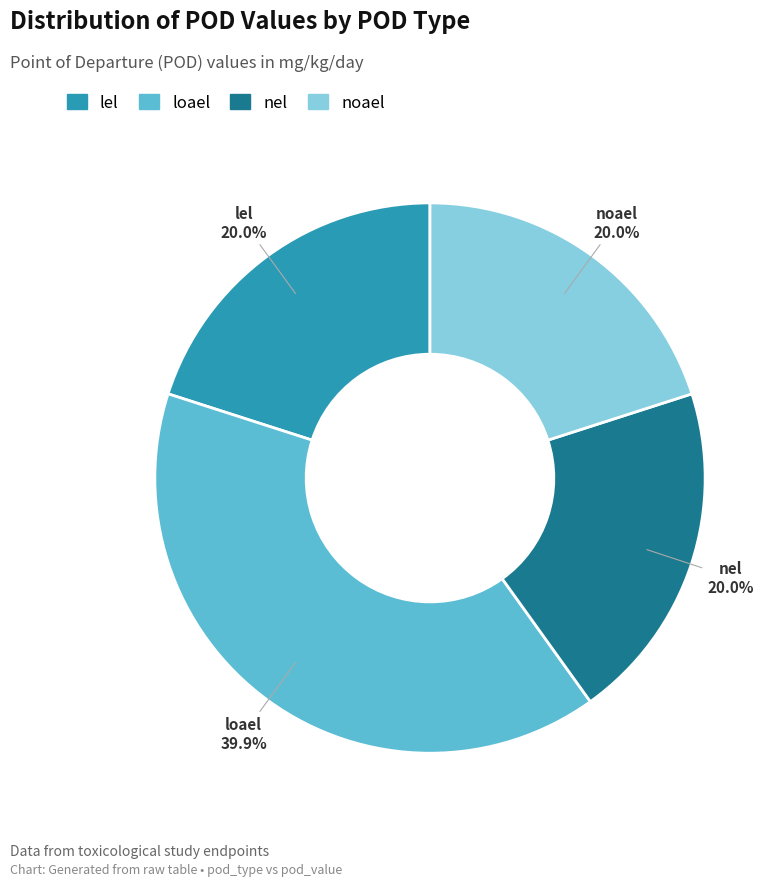

Which category has the biggest portion of the pie?

loael